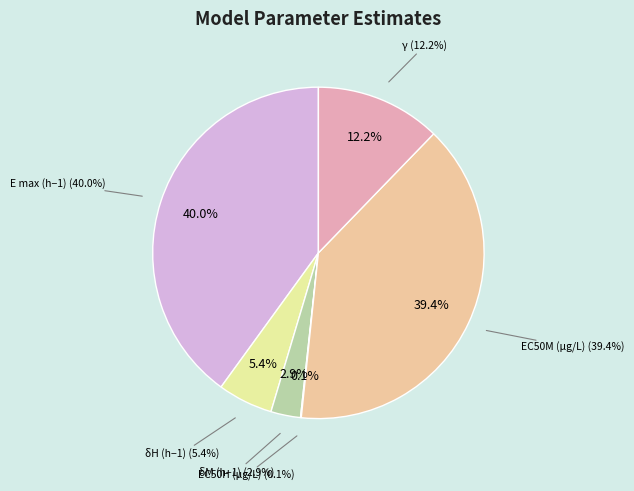

What is the smallest slice in the pie chart?

EC50H (μg/L)